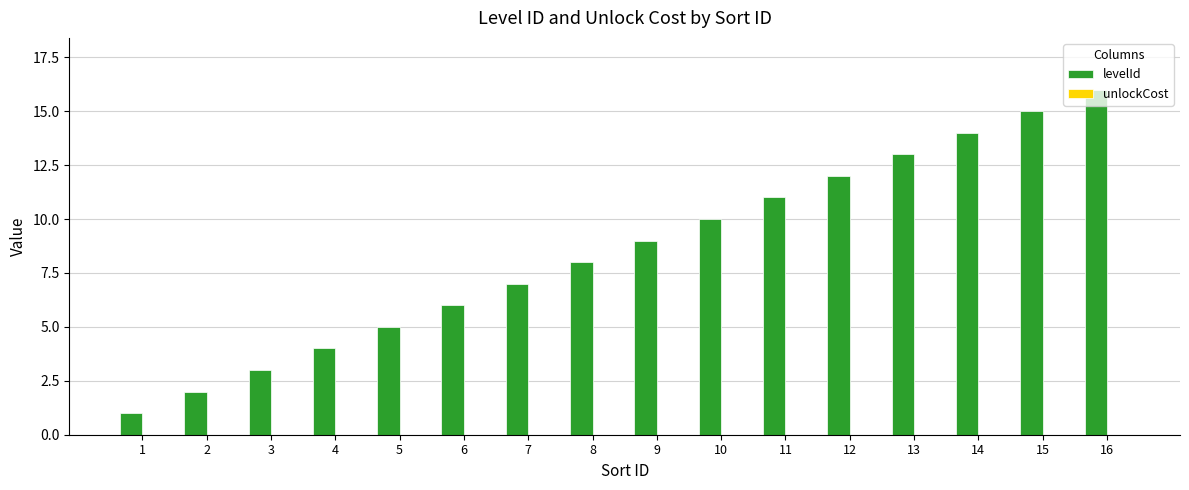

Is it true that the value at 14 is 14?

True